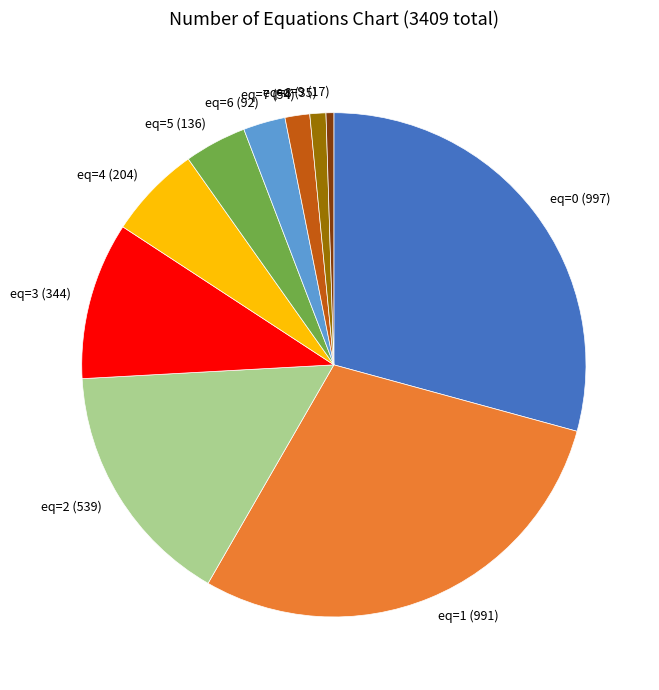

Which slice is the smallest?

eq=9